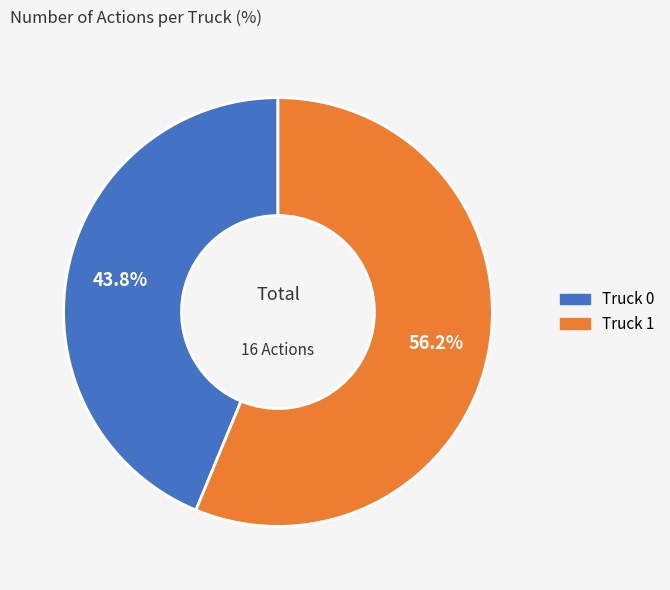

What percentage is the Truck 0 slice, to the nearest percent?

44%